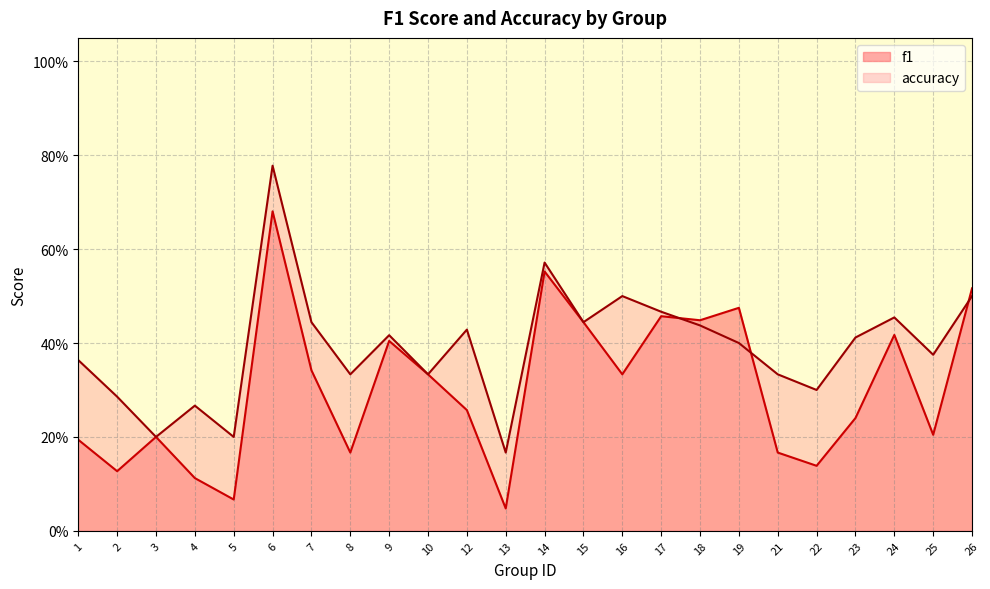

Which category has the lowest value in the accuracy series?

13